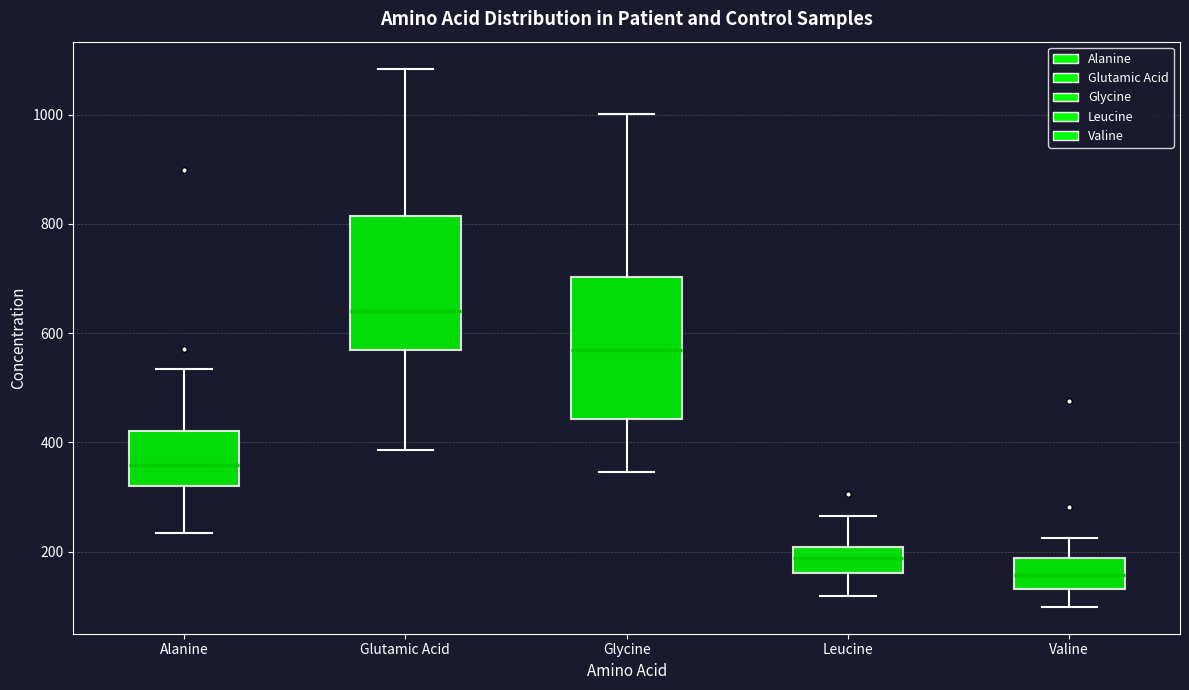

Which box has the highest median line?

Glutamic Acid